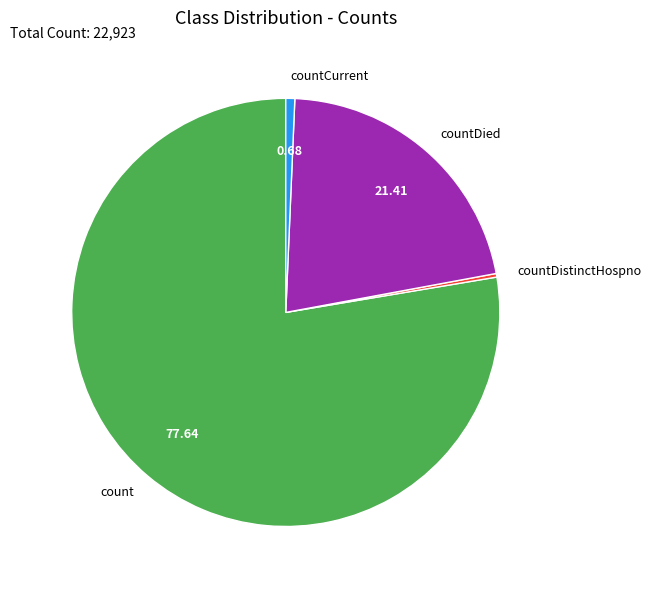

Which category has the biggest portion of the pie?

count